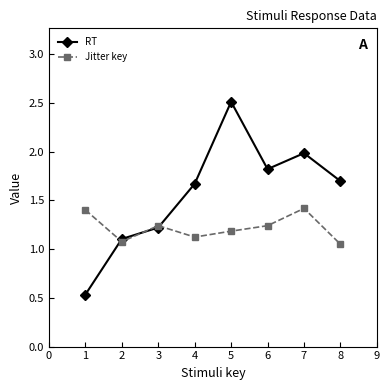

The value of Jitter key at 6 is 1.2. True or false?

True